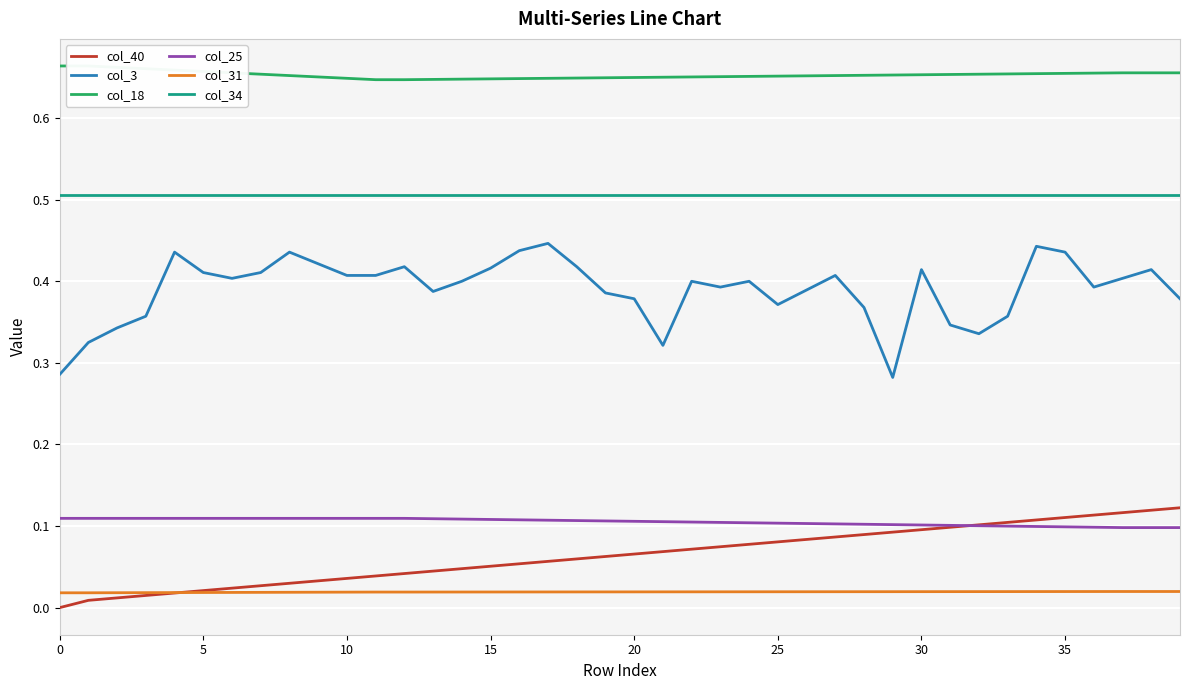

What is the greatest value displayed?

0.7